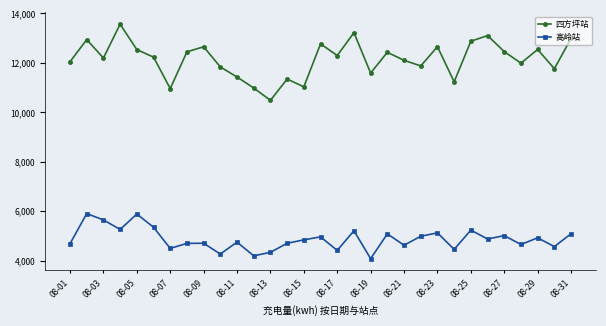

What is the difference between the maximum and minimum values in the 高岭站 series?

1822.0